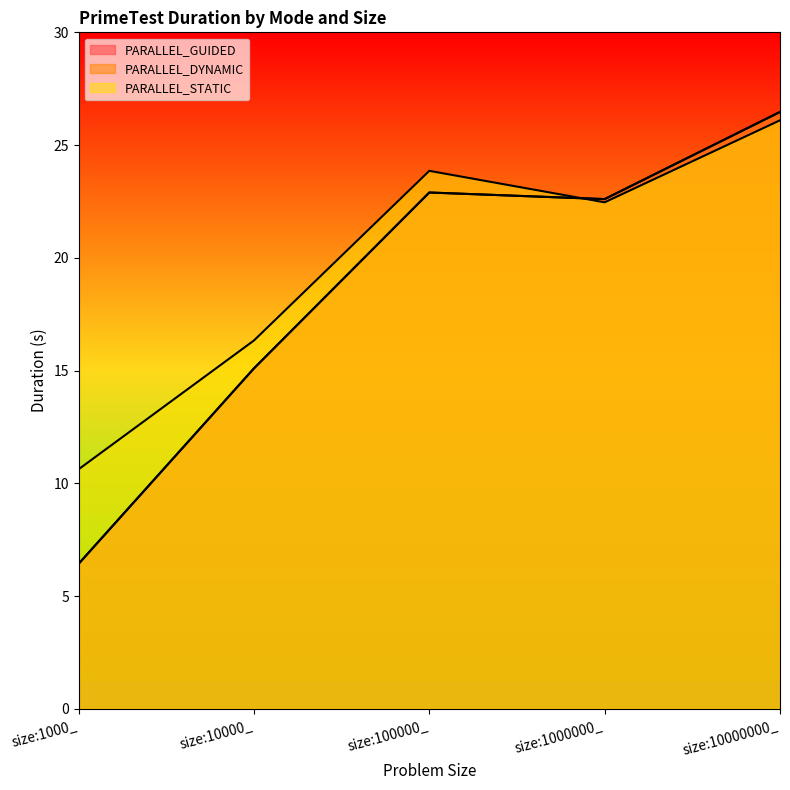

Reading left to right, list all the values displayed in this chart.

PARALLEL_GUIDED: size:1000_=6.4	size:10000_=15.1	size:100000_=22.9	size:1000000_=22.6	size:10000000_=26.5
PARALLEL_DYNAMIC: size:1000_=6.4	size:10000_=15.1	size:100000_=22.9	size:1000000_=22.6	size:10000000_=26.5
PARALLEL_STATIC: size:1000_=10.6	size:10000_=16.3	size:100000_=23.9	size:1000000_=22.5	size:10000000_=26.1